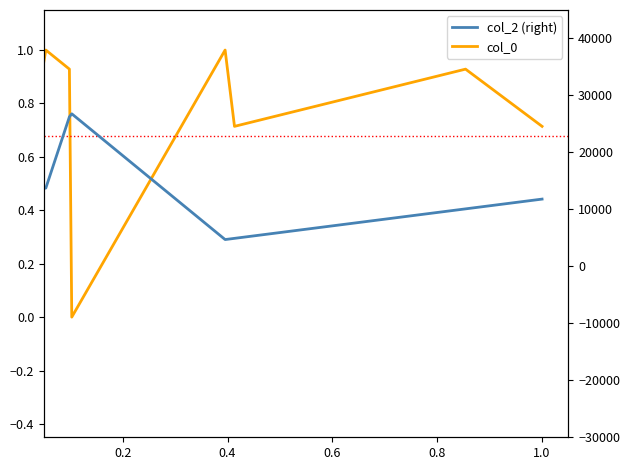

What are all the series names shown in the legend?

col_0 (left), col_2 (right)